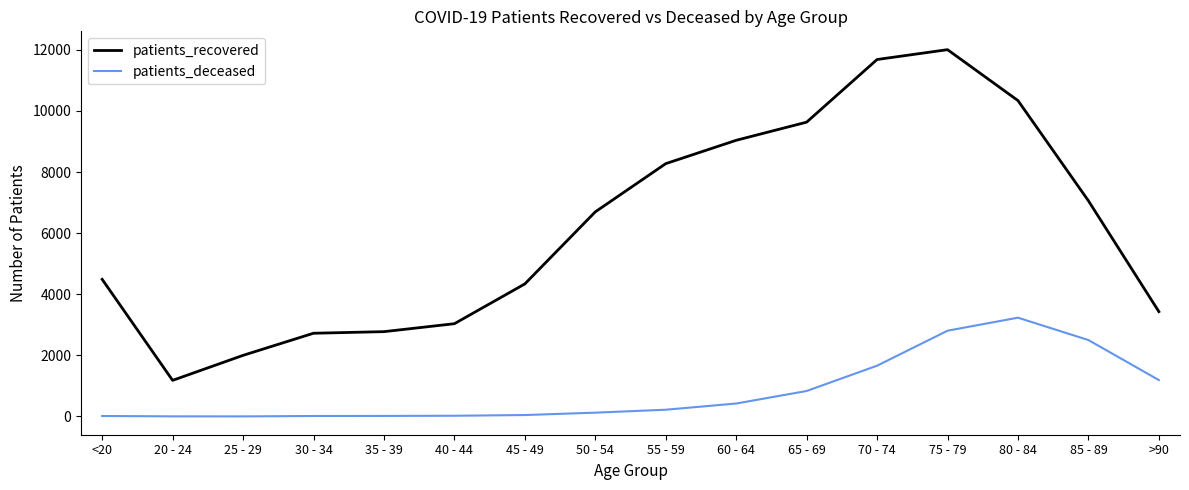

The value of patients_recovered at 45 - 49 is 4338. True or false?

True